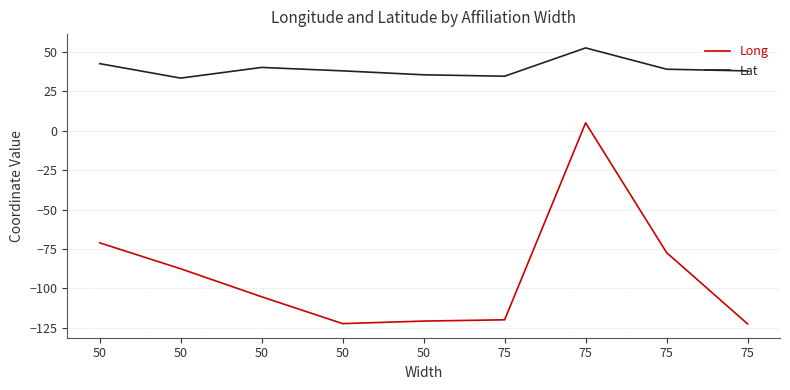

Is the value of Lat at 50 greater than the value of Long at 50?

Yes